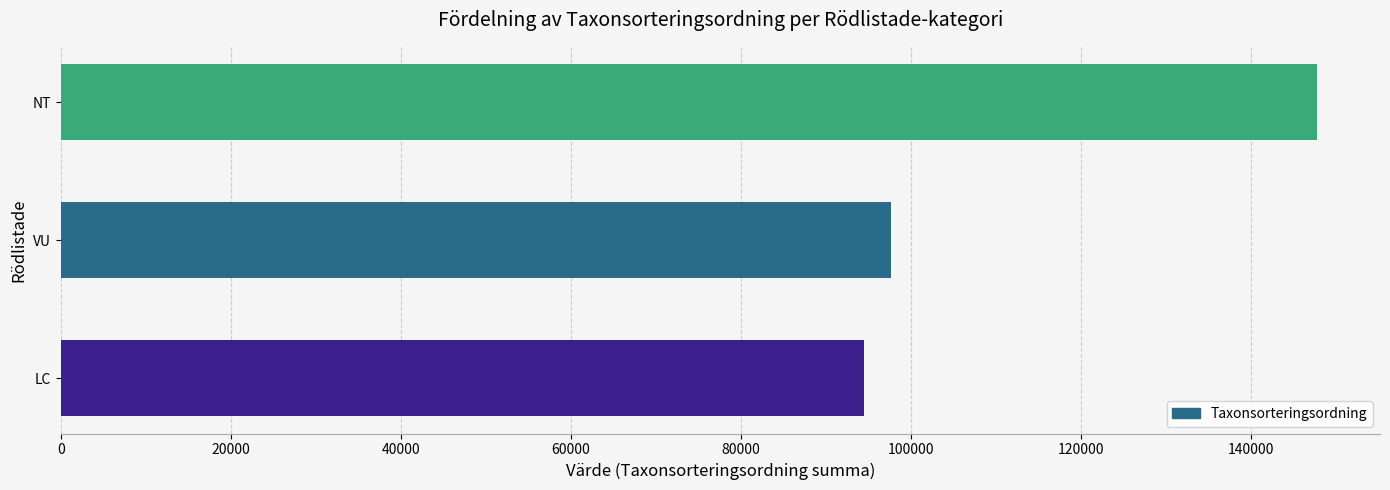

True or false: the data shows 147766 at NT.

True